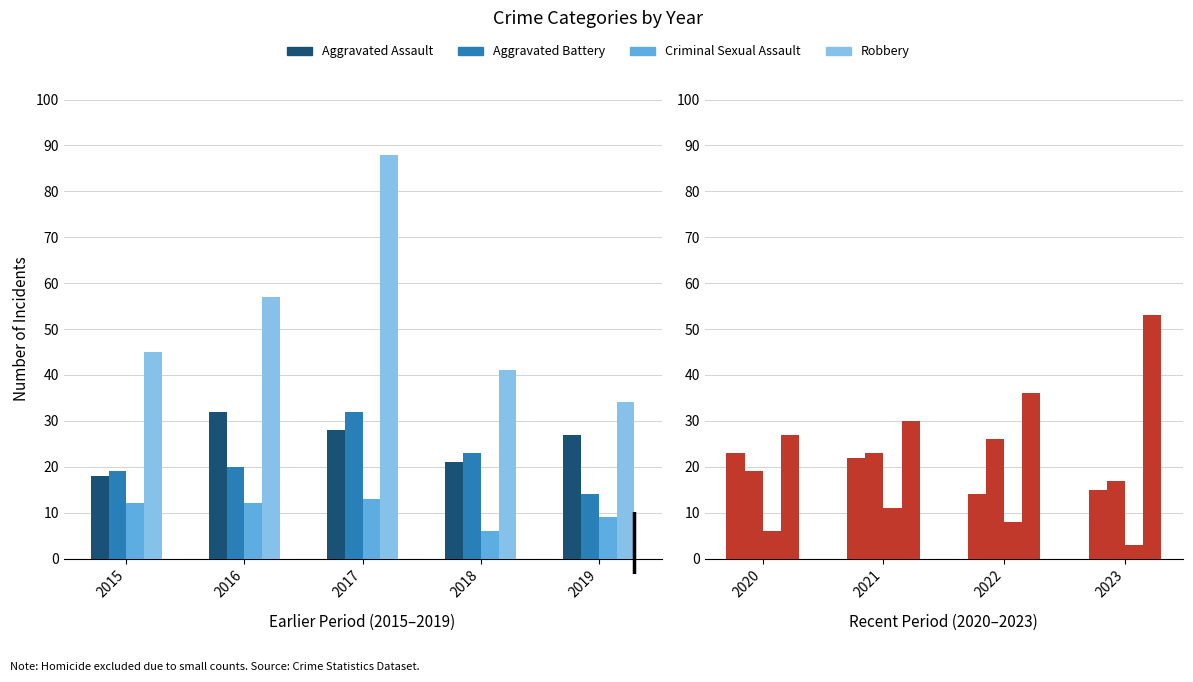

What are all the series names shown in the legend?

Aggravated Assault, Aggravated Battery, Criminal Sexual Assault, Robbery